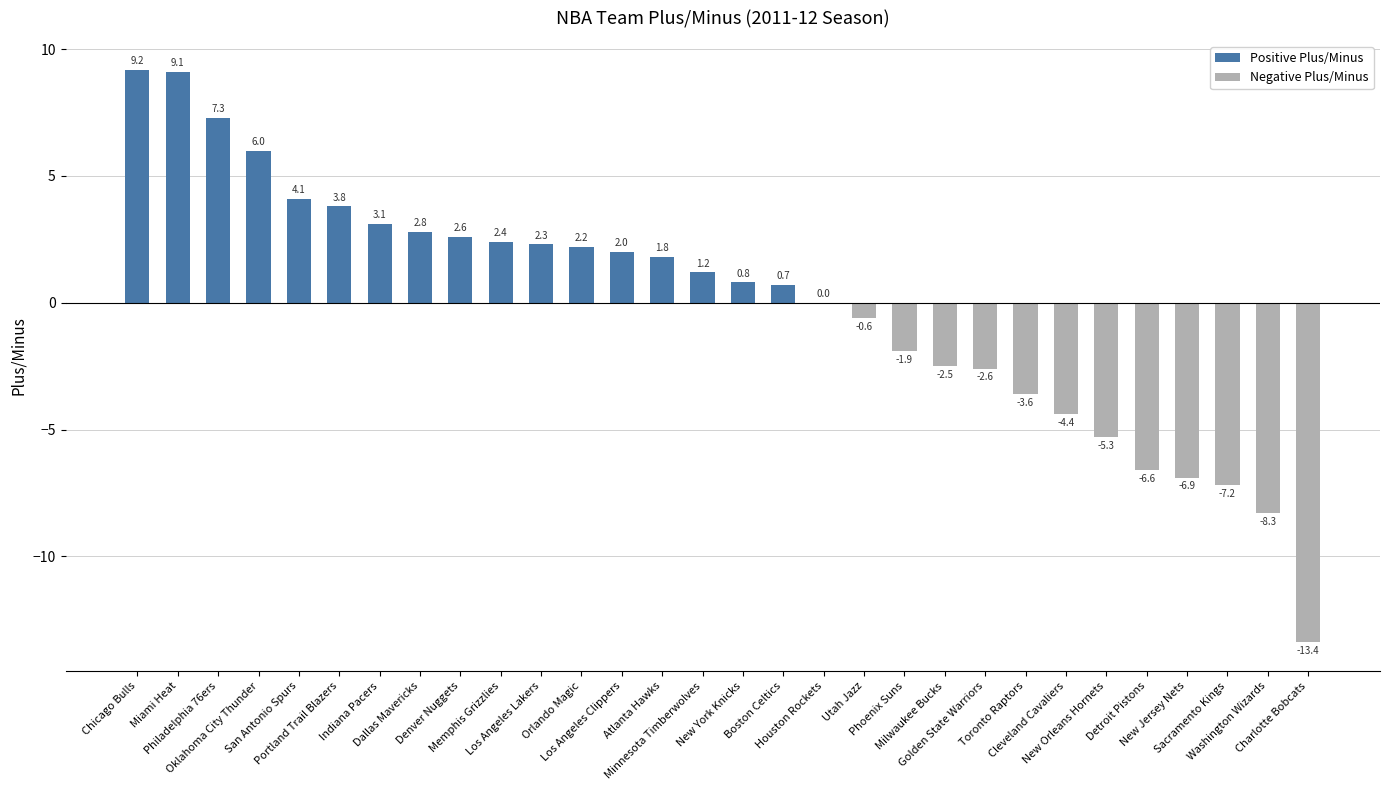

How many distinct data groups are displayed?

1